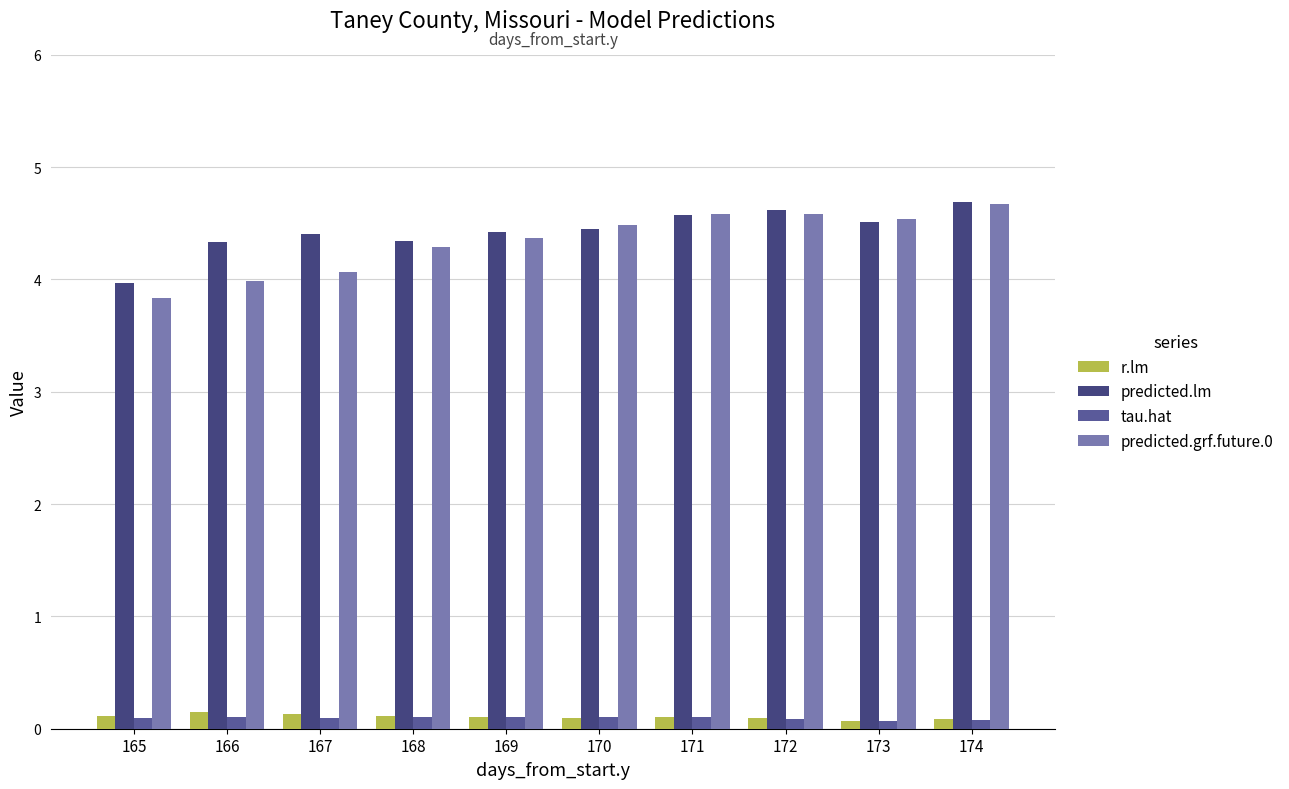

Which label corresponds to the smallest value in the chart?

173